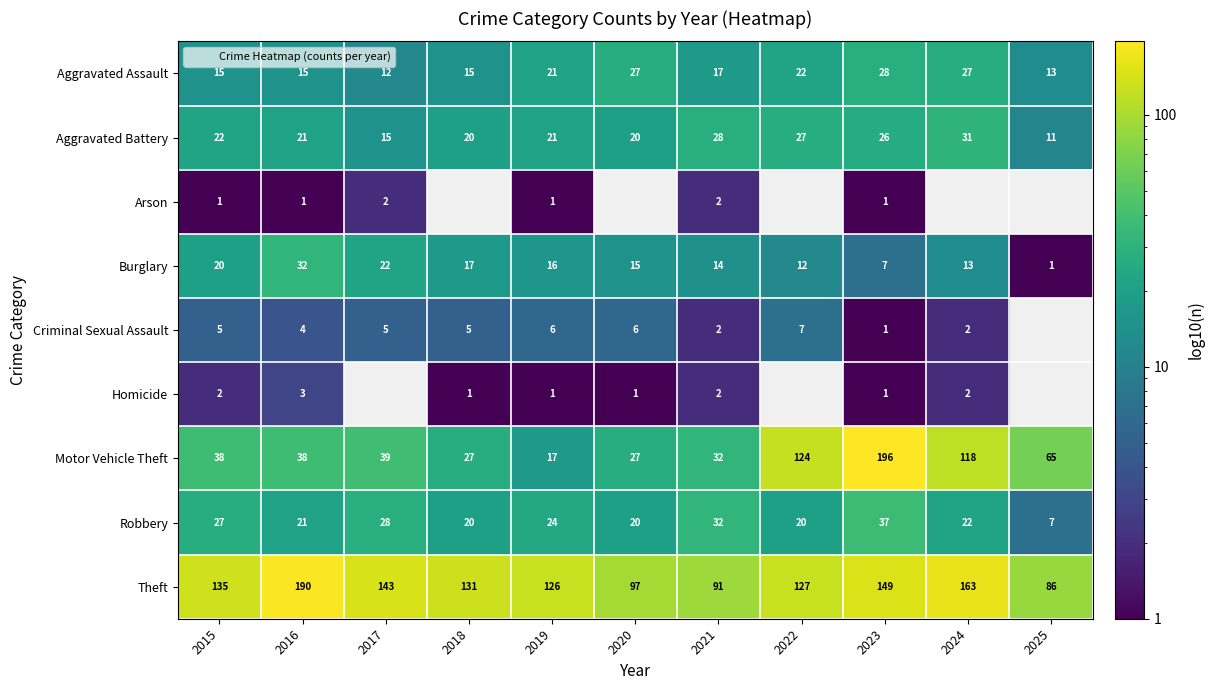

What is the difference between the maximum and second lowest values in the Aggravated Battery series?

16.0